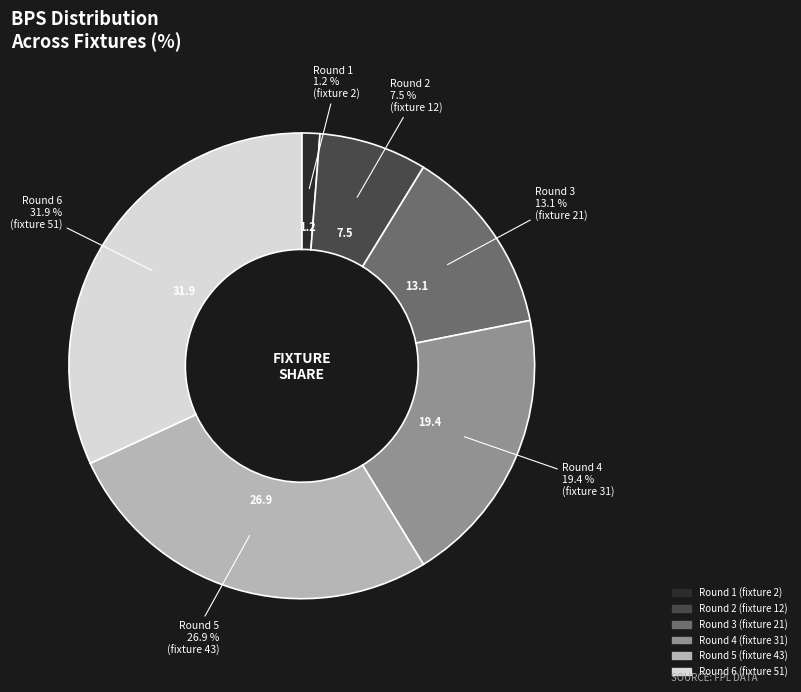

Which has a higher value, Round 6 or Round 3?

Round 6